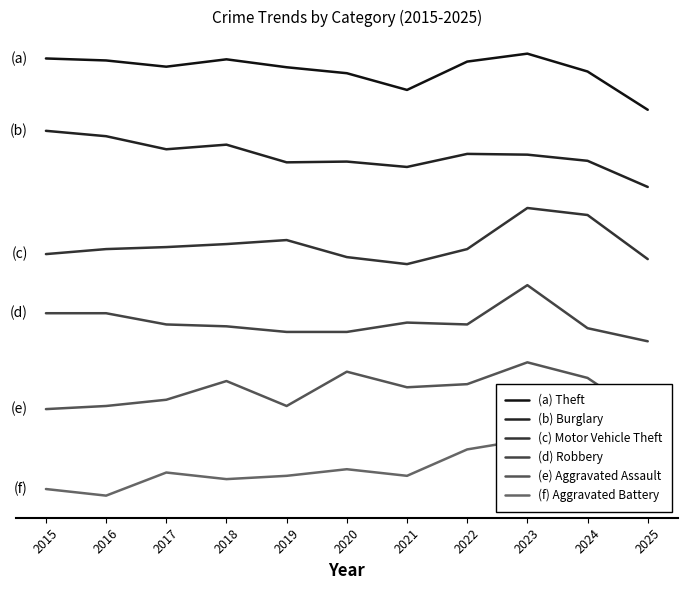

What are all the series names shown in the legend?

(a) Theft, (b) Burglary, (c) Motor Vehicle Theft, (d) Robbery, (e) Aggravated Assault, (f) Aggravated Battery